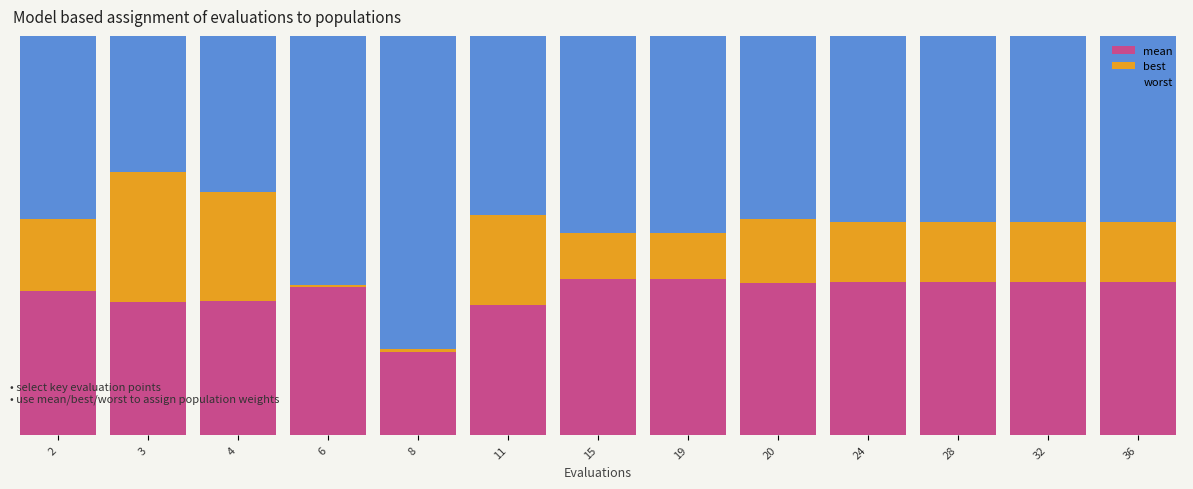

Is it true that mean equals 0.4 at 36?

True